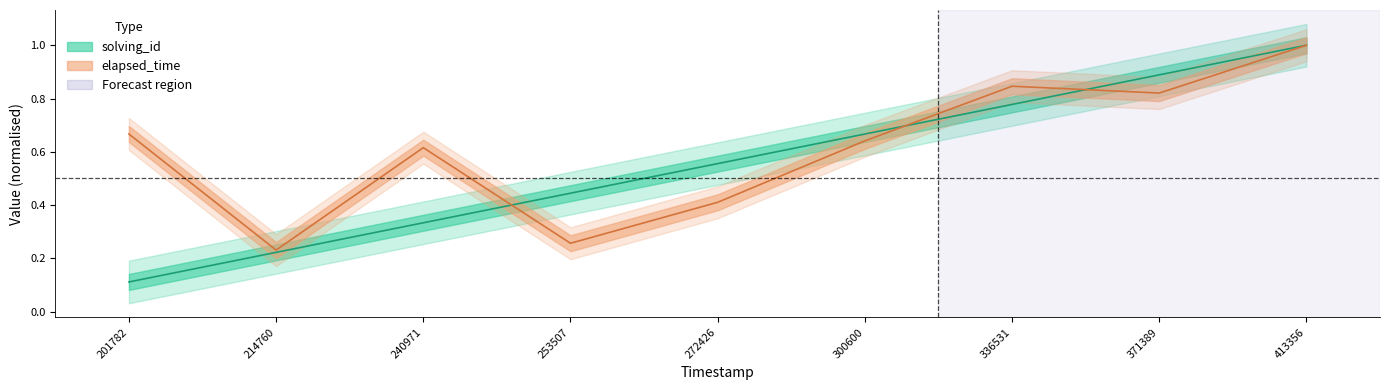

True or false: solving_id has more than 2 points higher than both neighbors.

False